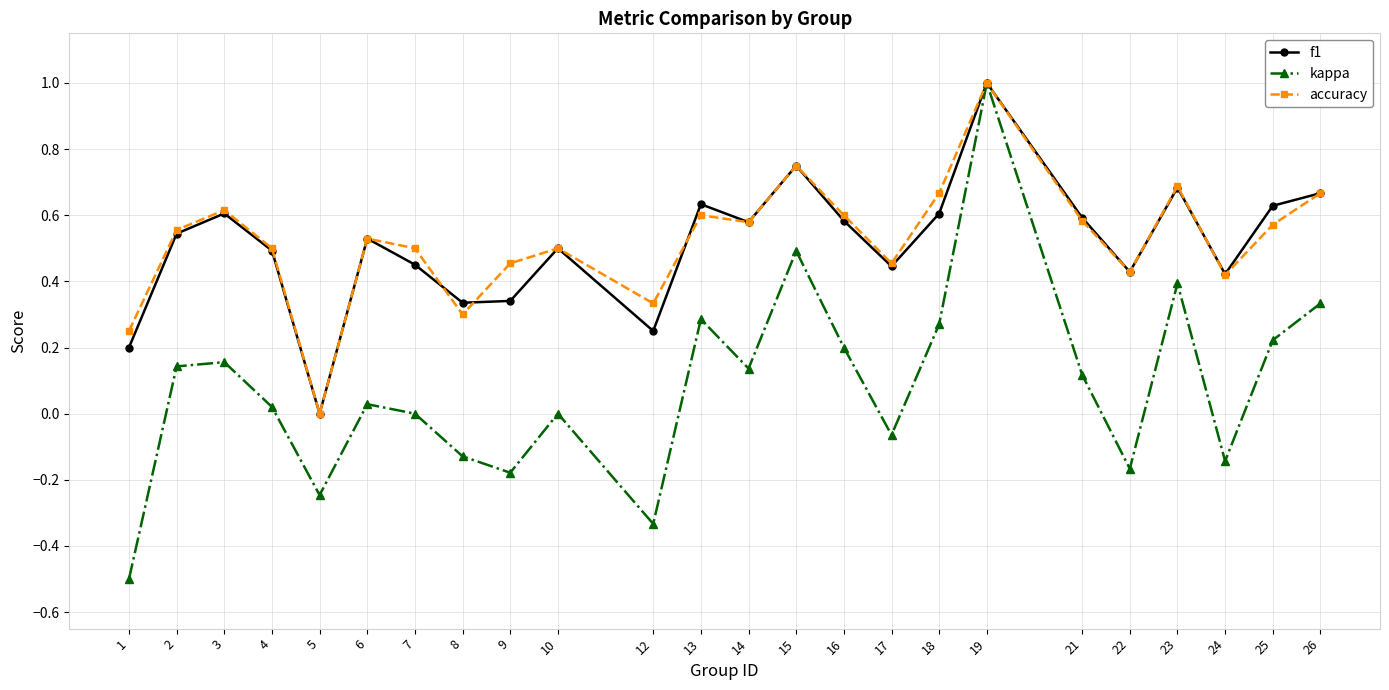

True or false: f1 has a value of 0.3 at 23.

False